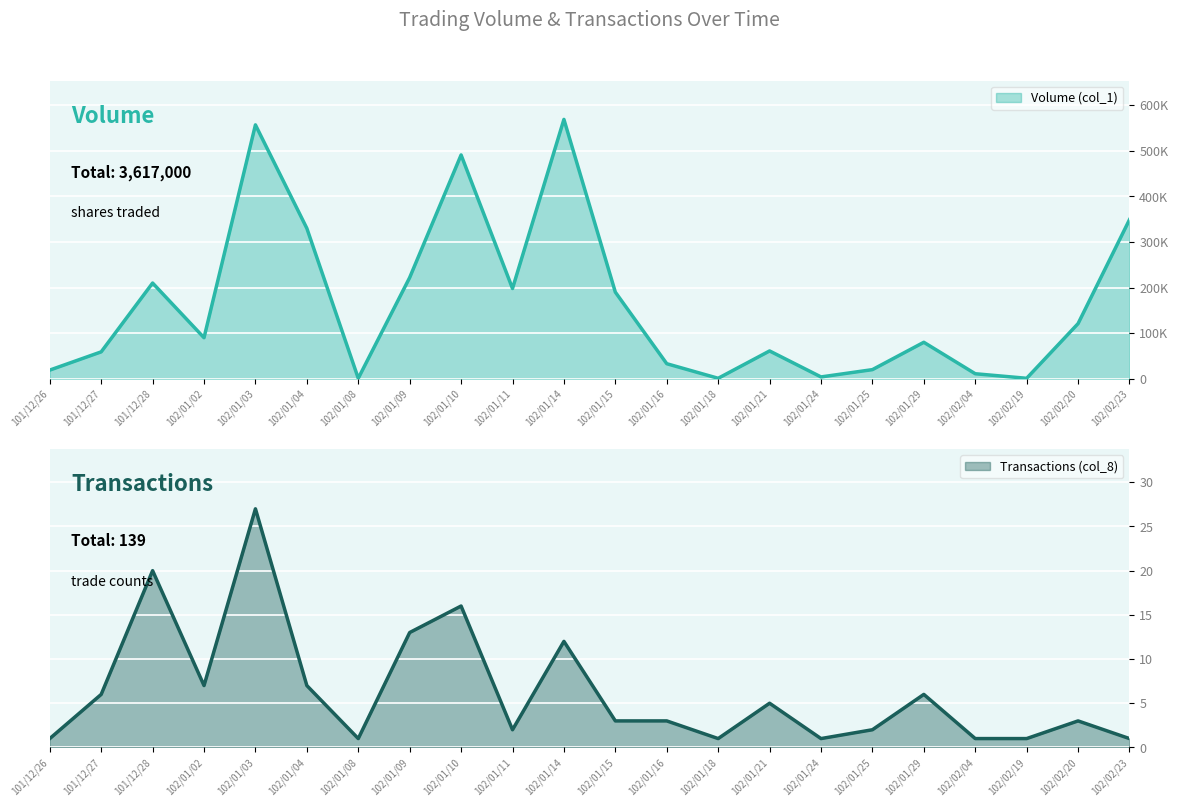

True or false: Transactions (col_8) and Volume (col_1) intersect in this chart.

False